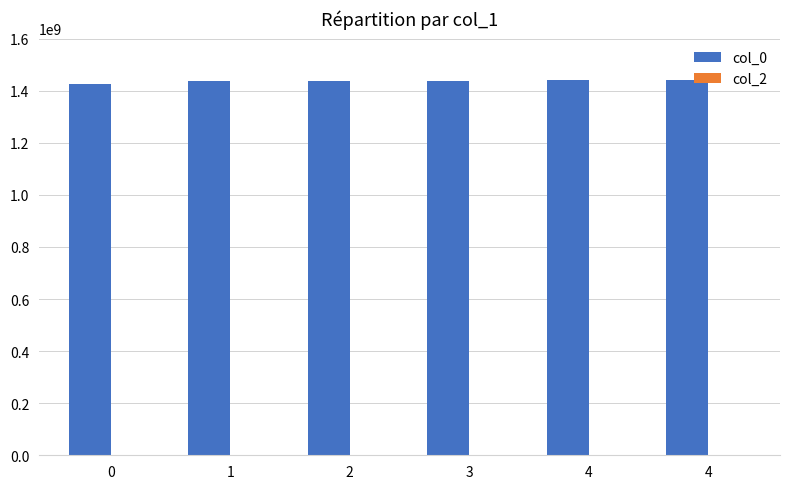

Count the number of categories in the chart.

6